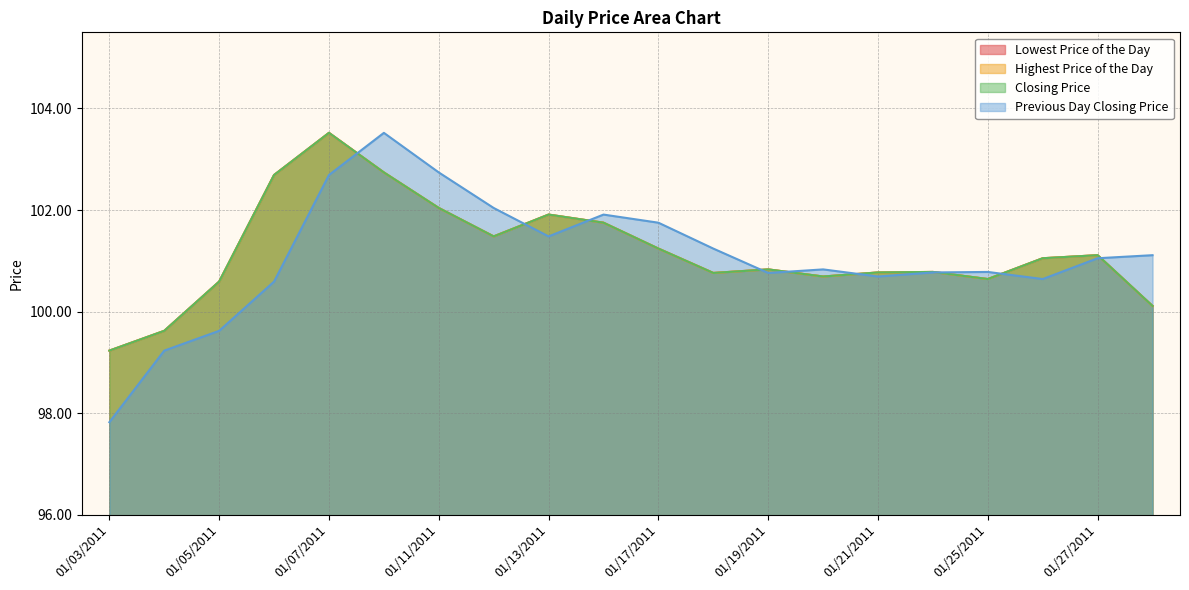

At which label does Highest Price of the Day reach its minimum?

01/03/2011